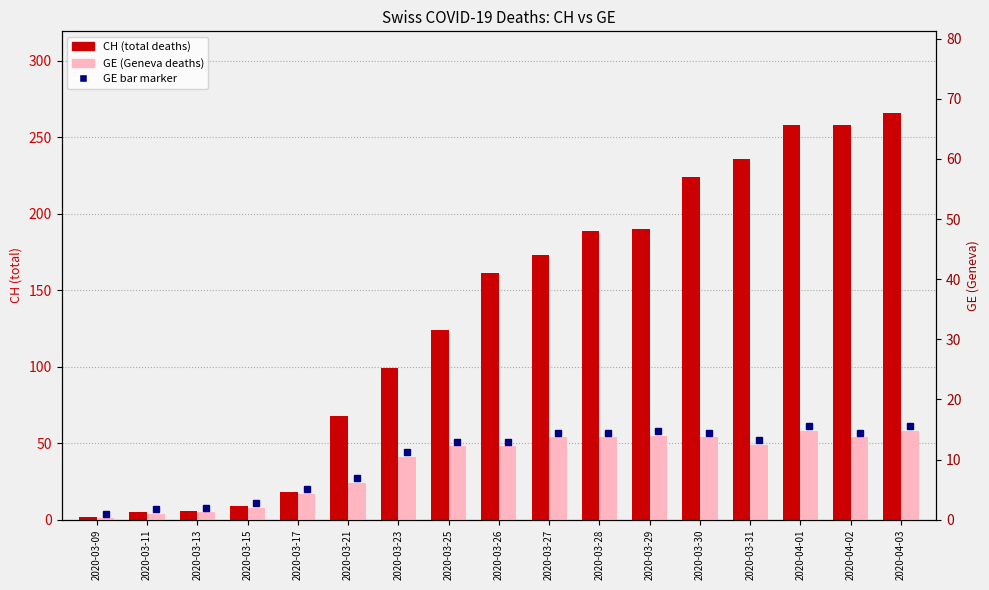

Which label corresponds to the smallest value in the chart?

2020-03-09